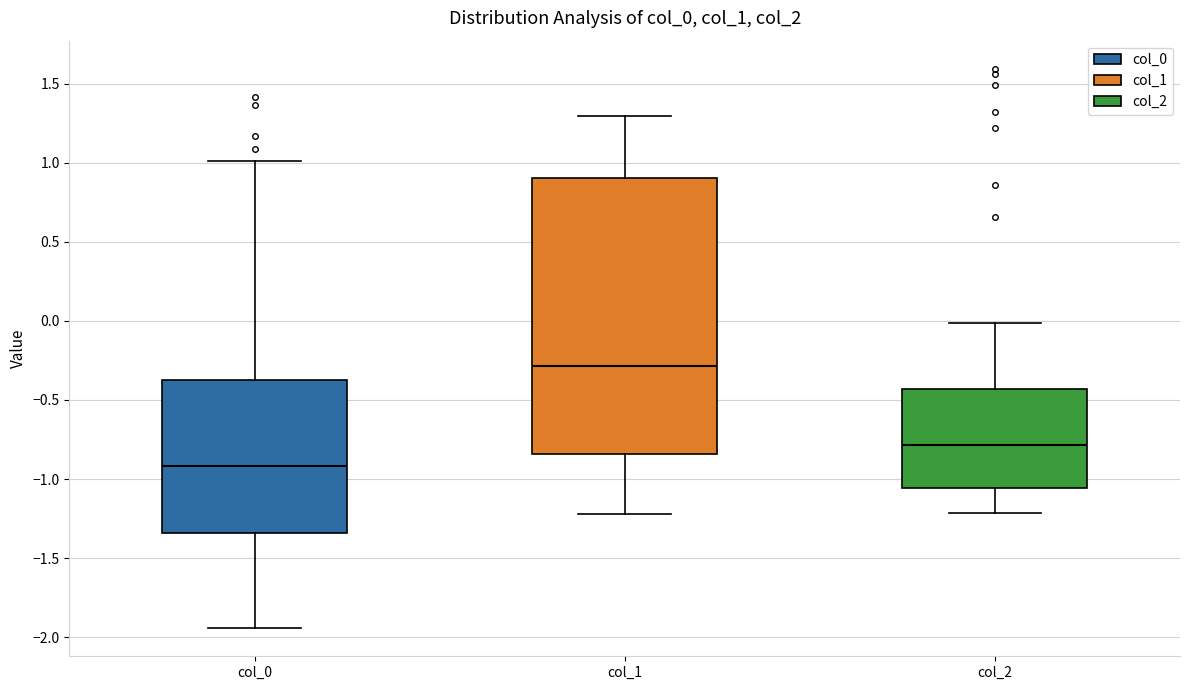

Which box's median line is the highest?

col_1